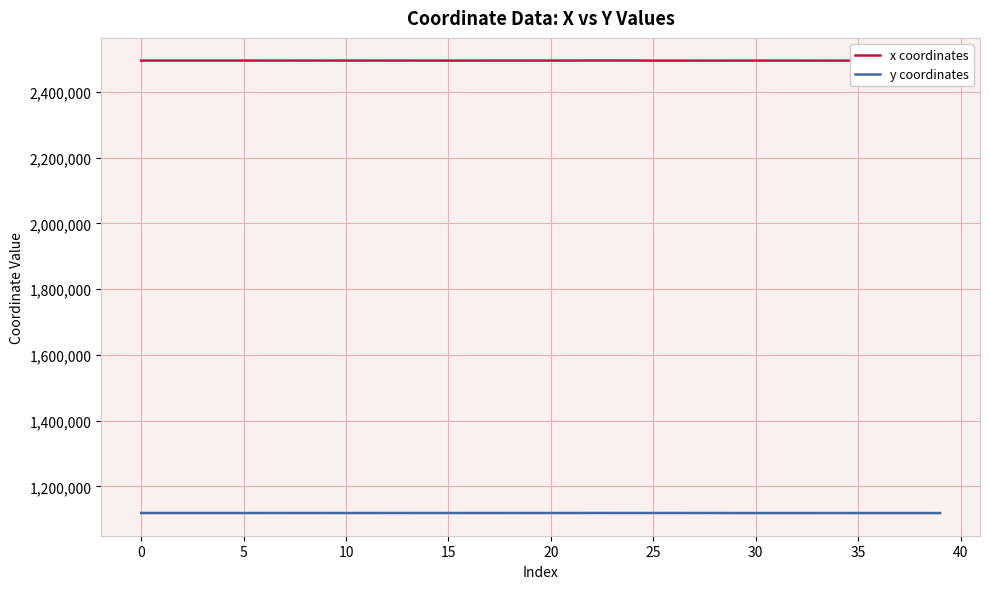

Where is y coordinates nearest to the value 1118835?

11